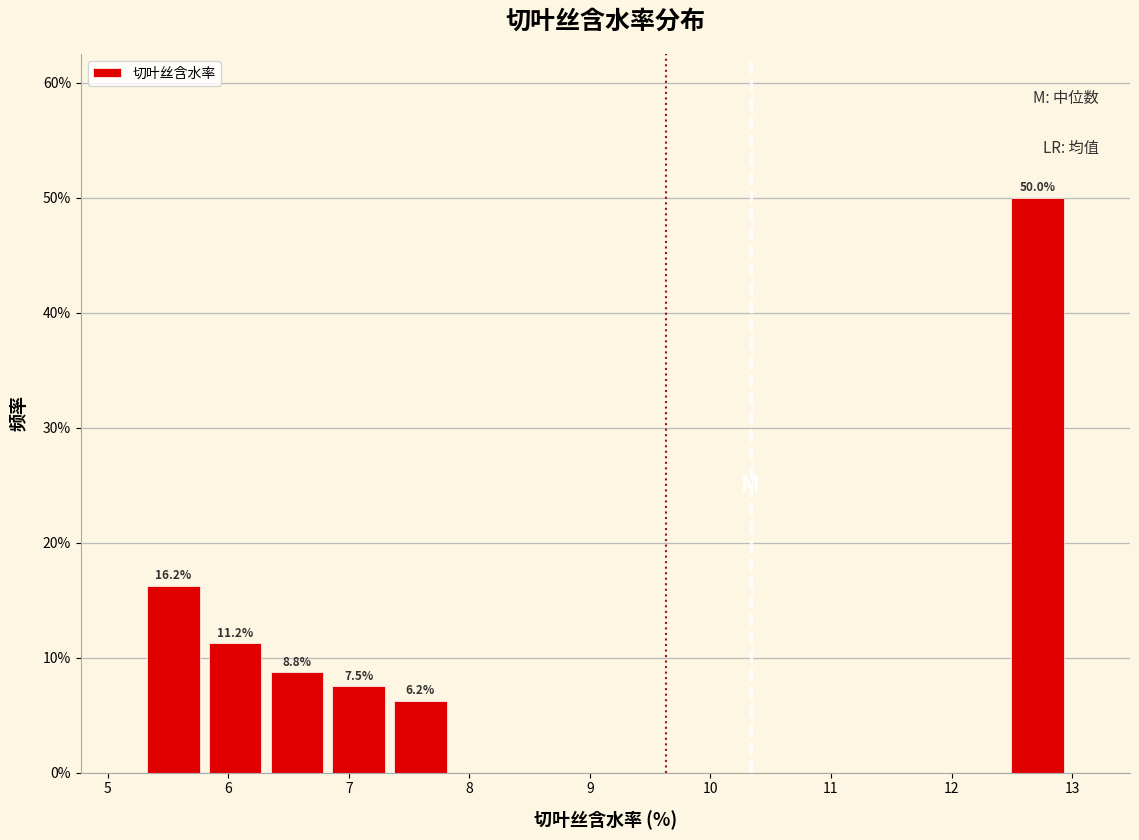

Over which range of the x-axis is the bar tallest?

12.5 to 13.0